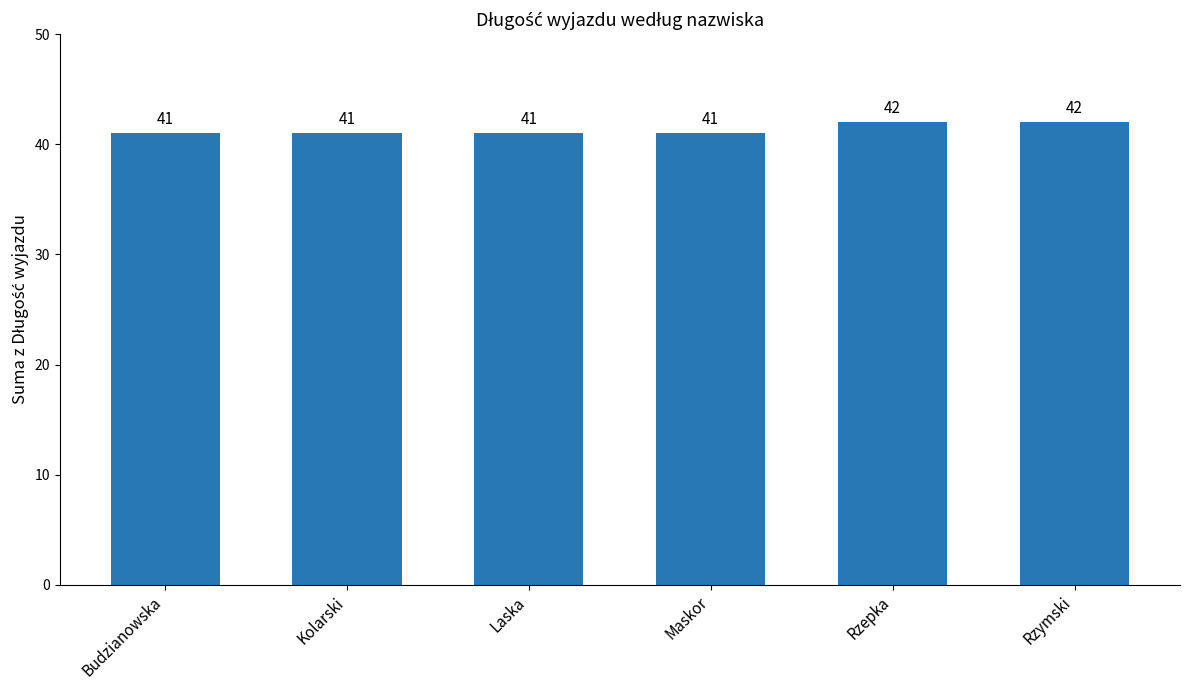

How many values are between 41 and 42?

6